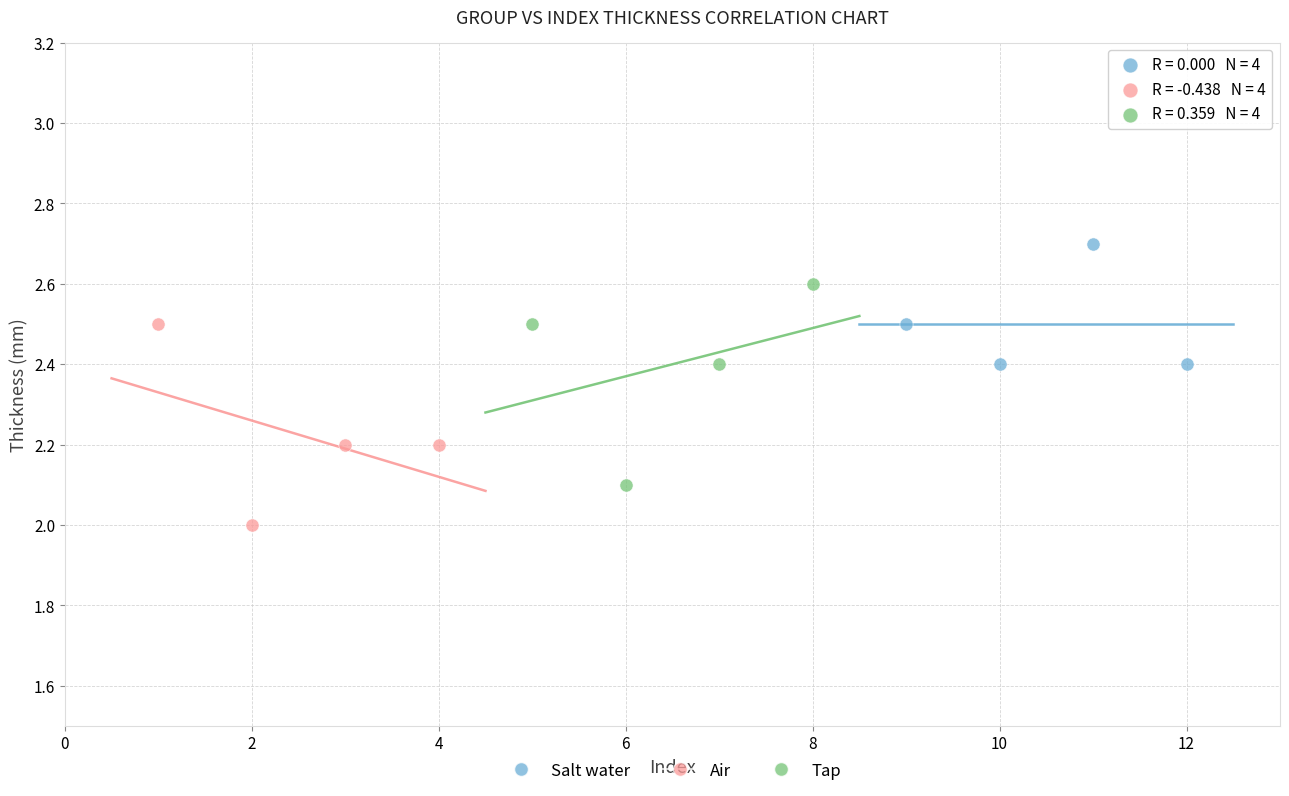

What are all the series names shown in the legend?

Salt water, Air, Tap